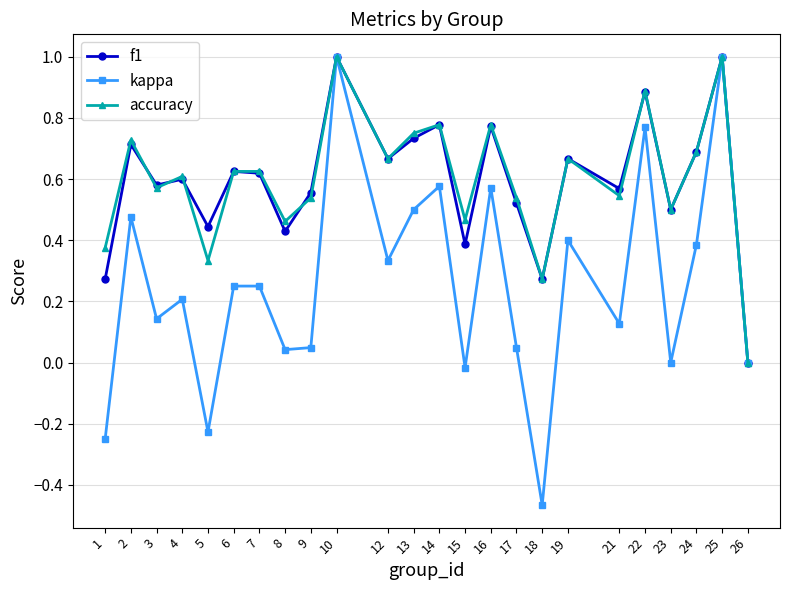

Is it true that f1 equals 0.2 at 9?

False